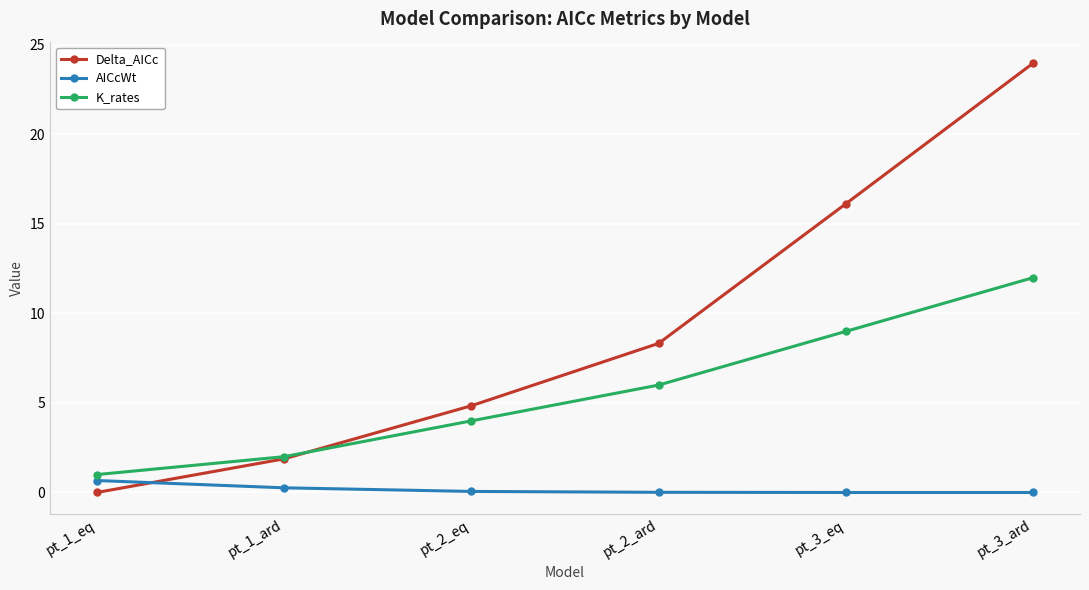

What is the difference between the K_rates values at pt_1_eq and pt_2_eq?

3.0